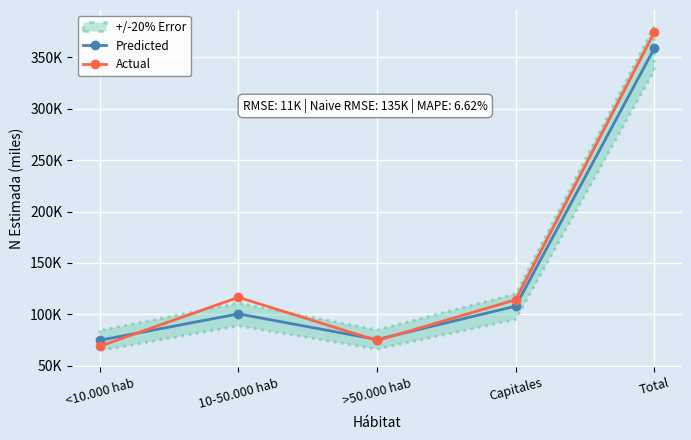

Reading left to right, what are all the values shown in this chart?

Predicted: 74797	100477	75511	107993	358778
Actual: 68970	116578	74572	114208	374327